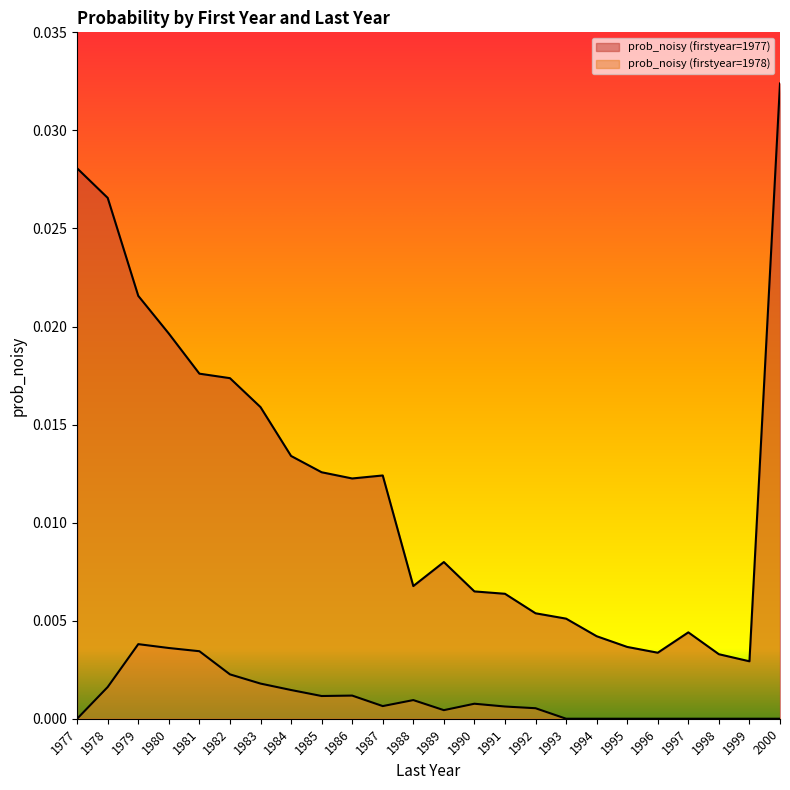

Does the chart have visible grid lines?

No